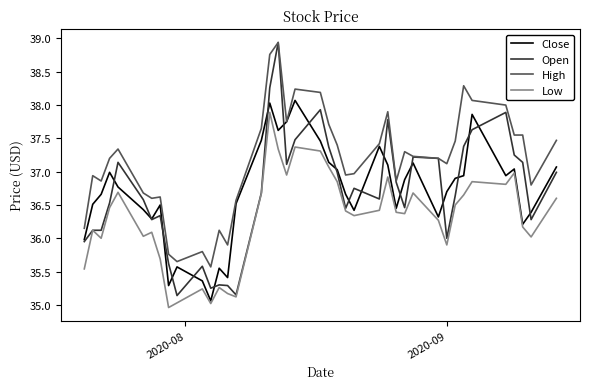

Which series has the largest range (max minus min)?

Open